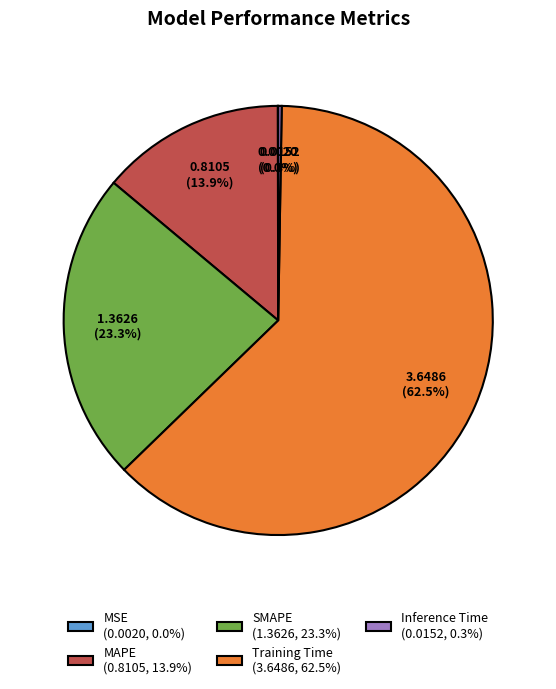

True or false: MAPE accounts for 4% of the total.

False